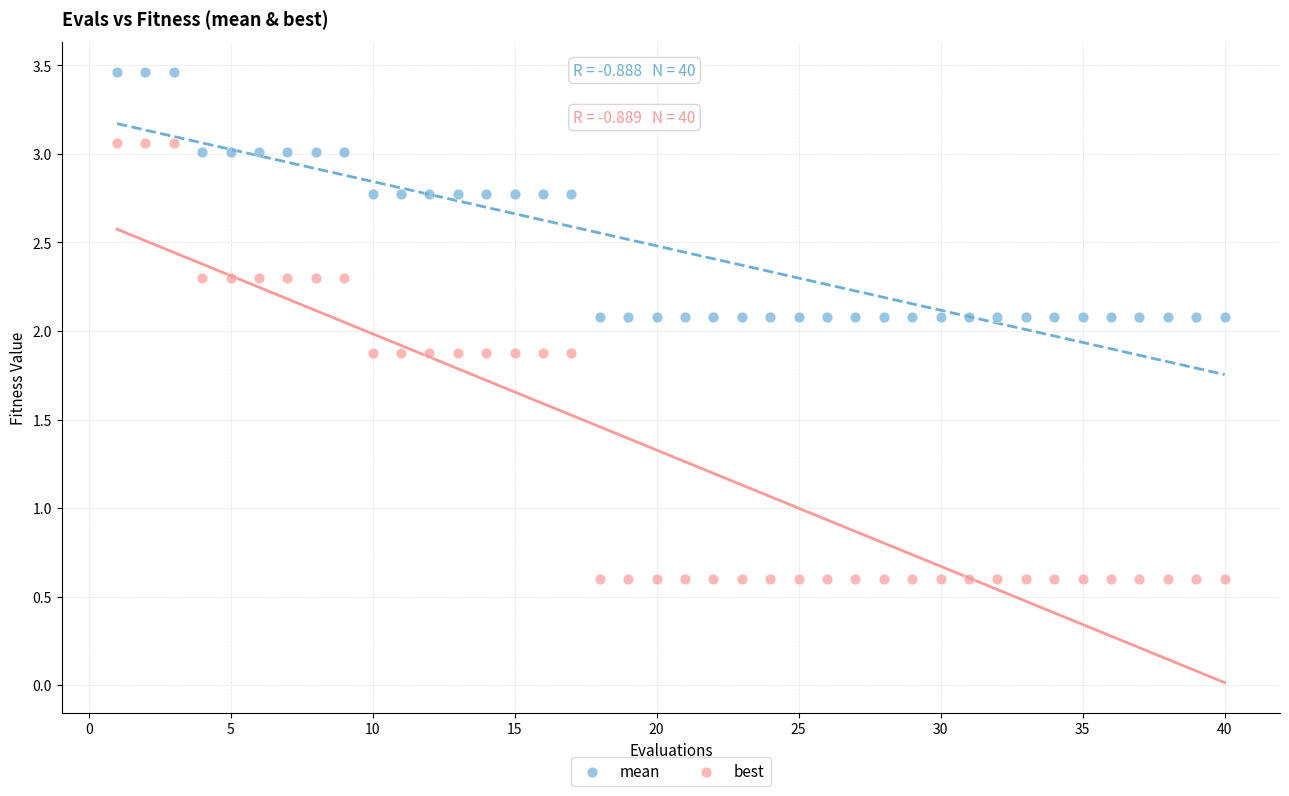

Which series has the widest spread of Y values?

best